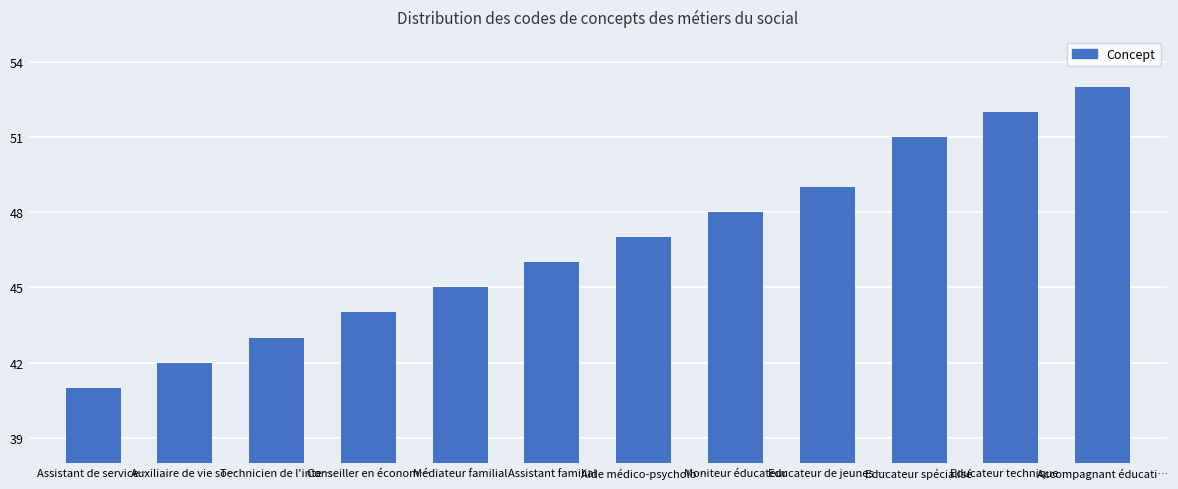

Is it true that the value at Educateur de jeunes … is 49?

True